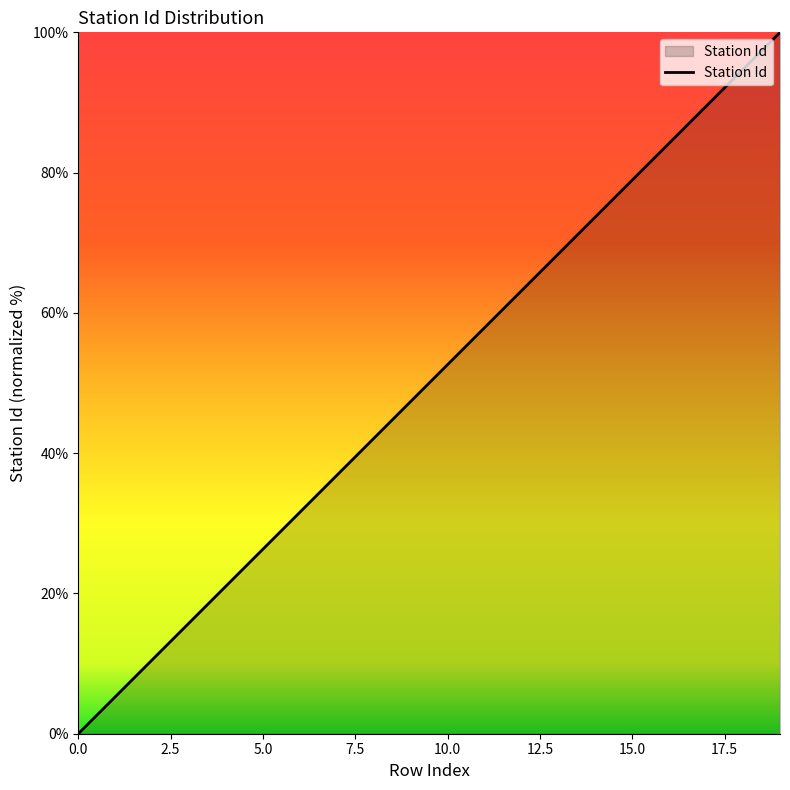

What is the greatest value displayed?

100.0